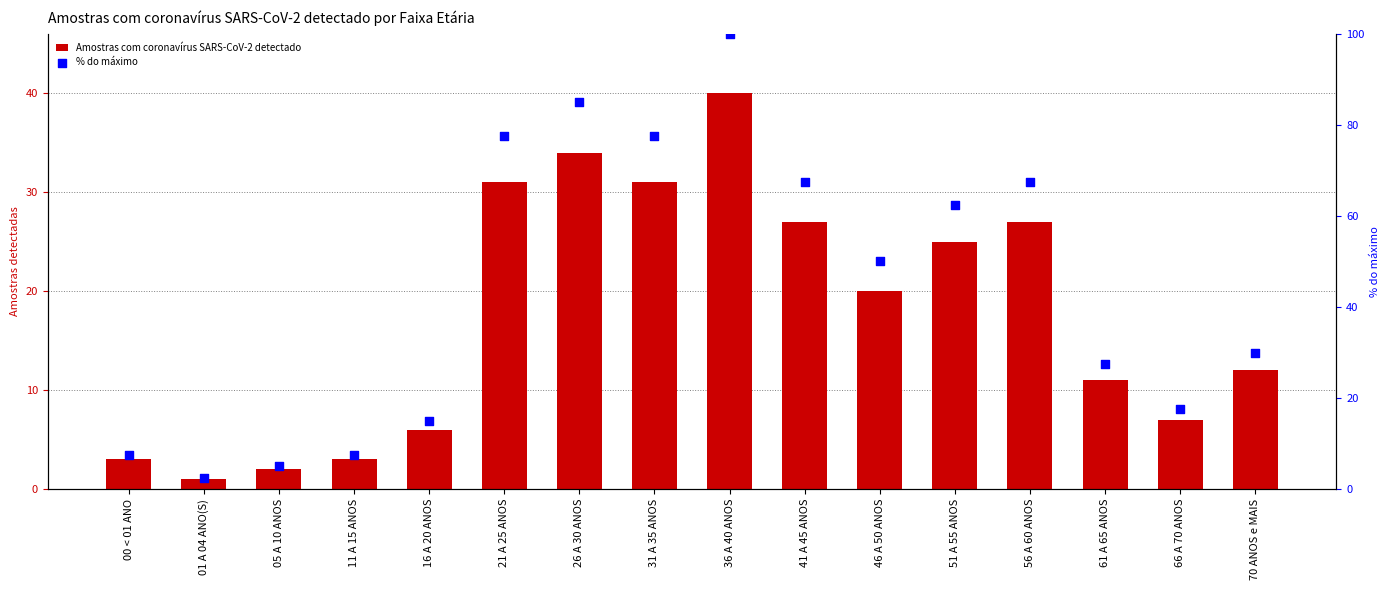

What is the total value across all series at 51 A 55 ANOS?

87.5